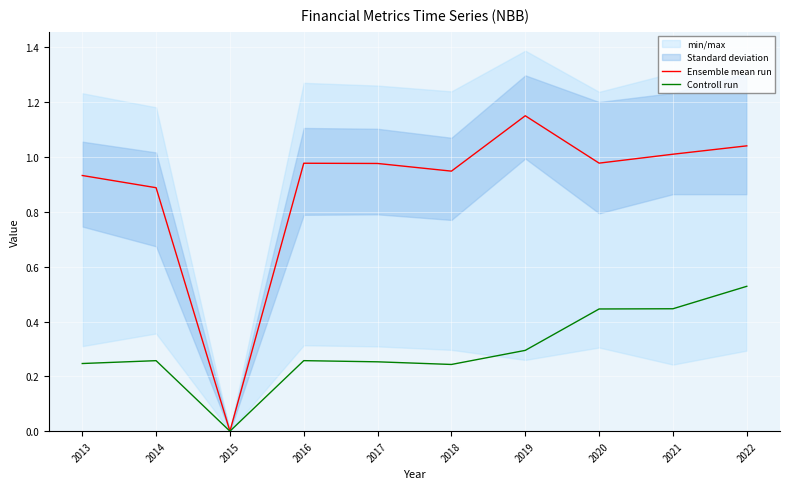

What is the sum of the Ensemble mean run values at 2016 and 2021?

2.0